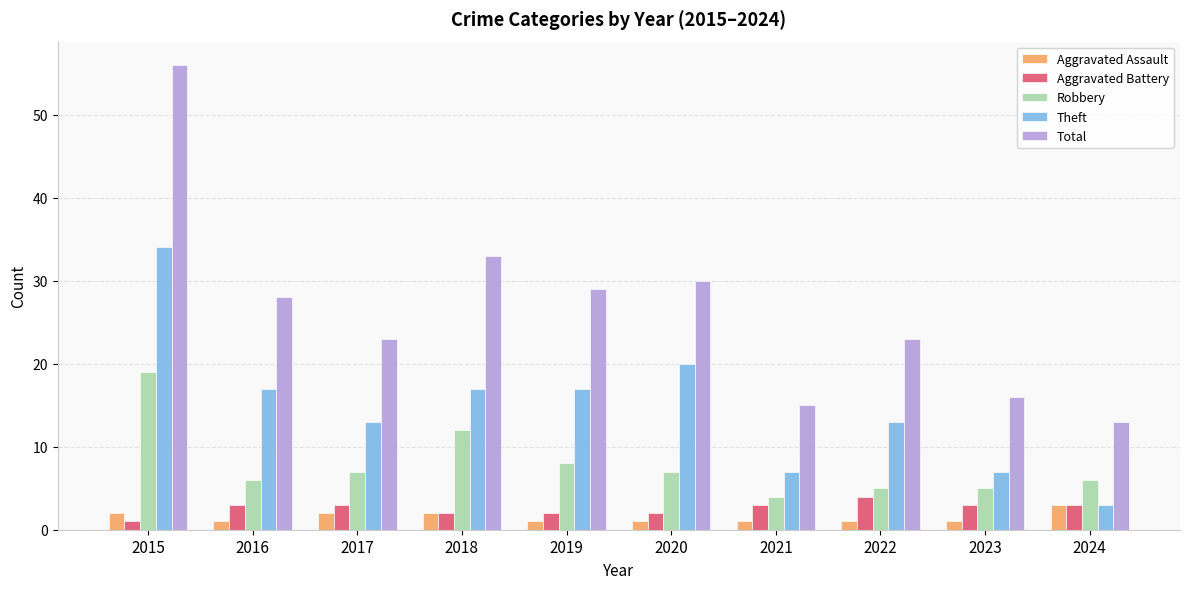

How many groups of bars are there?

10